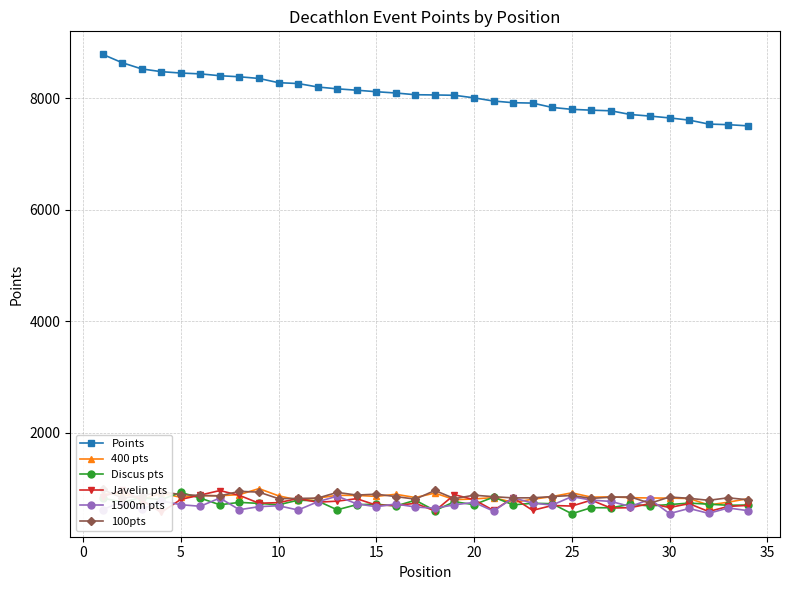

What is the maximum value for Javelin pts?

969